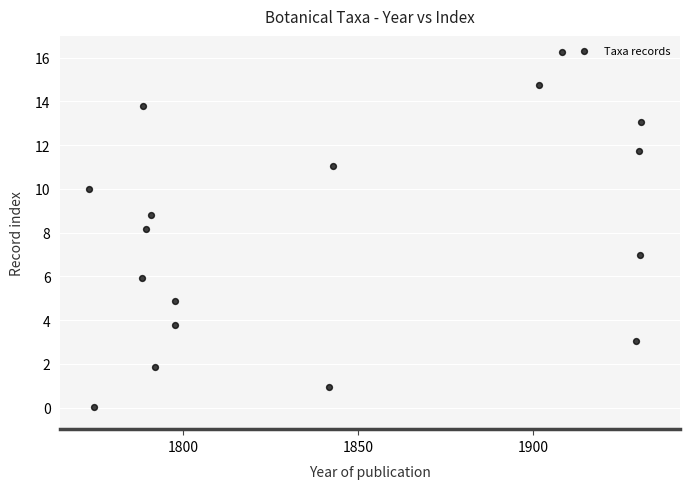

What is the range of X values (max minus min)?

157.8